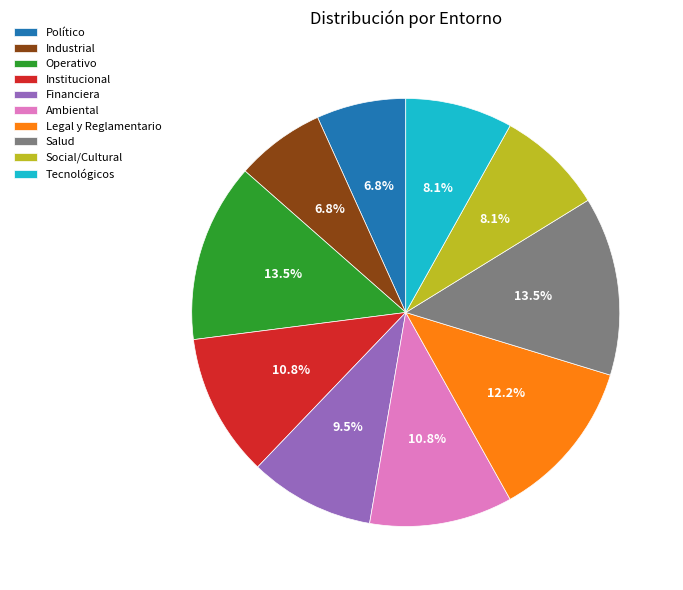

The Operativo slice represents 1% of the pie. True or false?

False